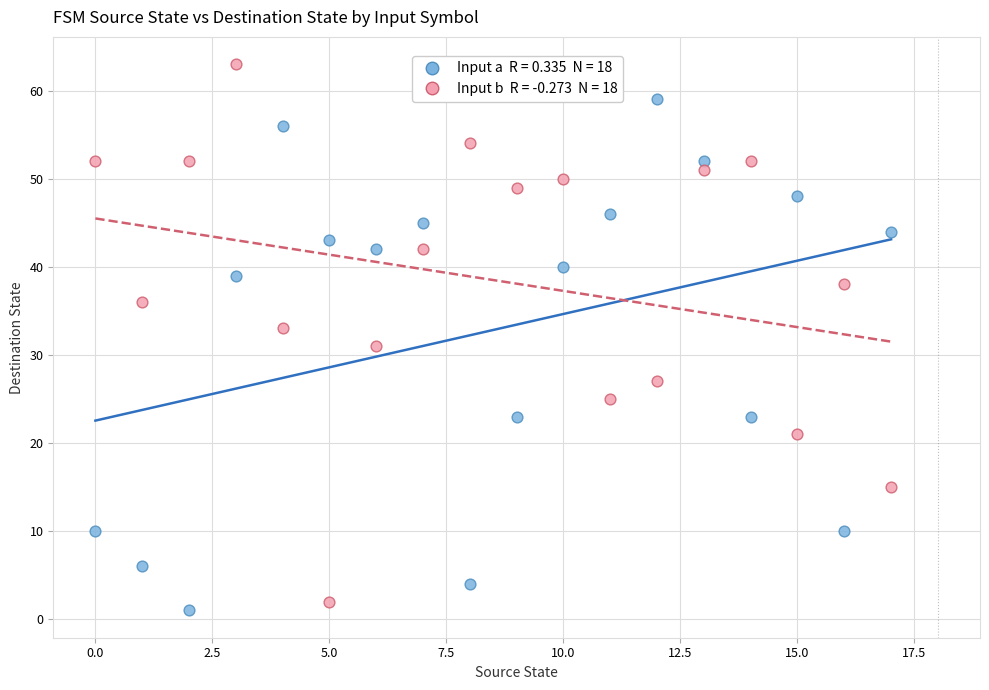

Across all data points, what is the range of Y values (max minus min)?

62